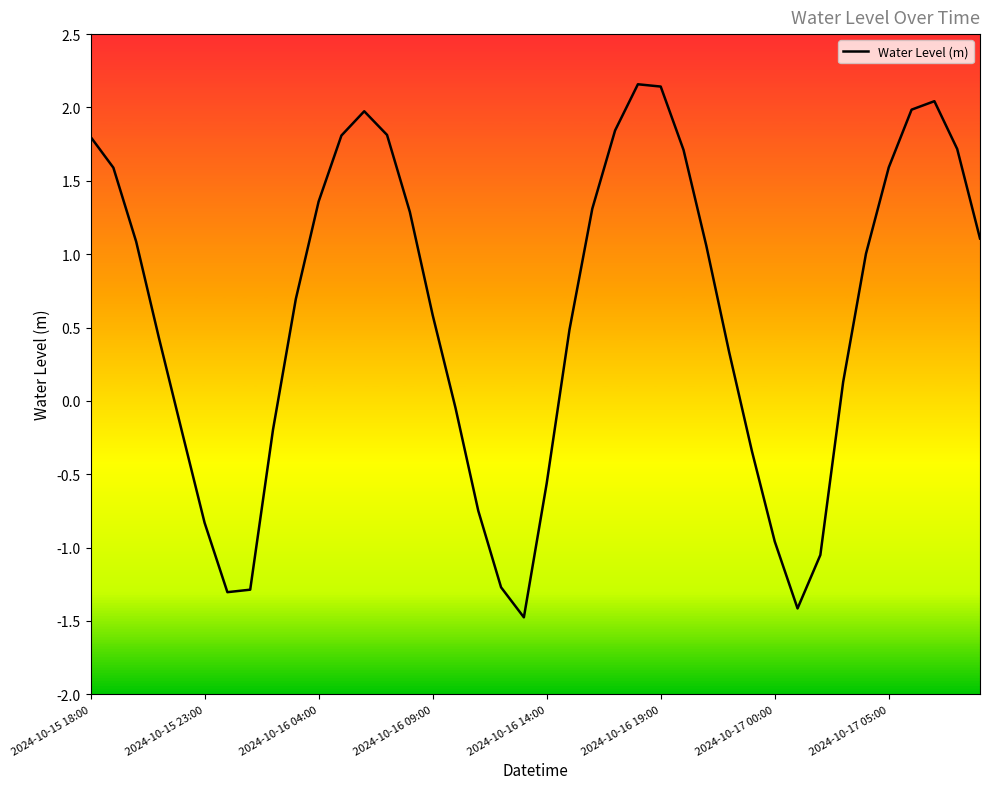

What is the maximum value shown in the chart?

2.2